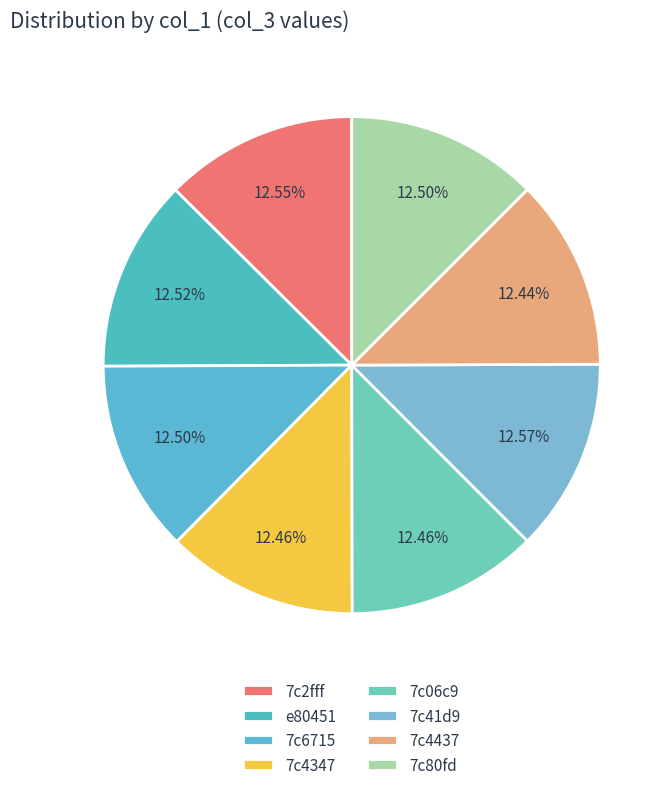

Rank the categories by value from highest to lowest.

7c41d9, 7c2fff, e80451, 7c80fd, 7c6715, 7c4347, 7c06c9, 7c4437